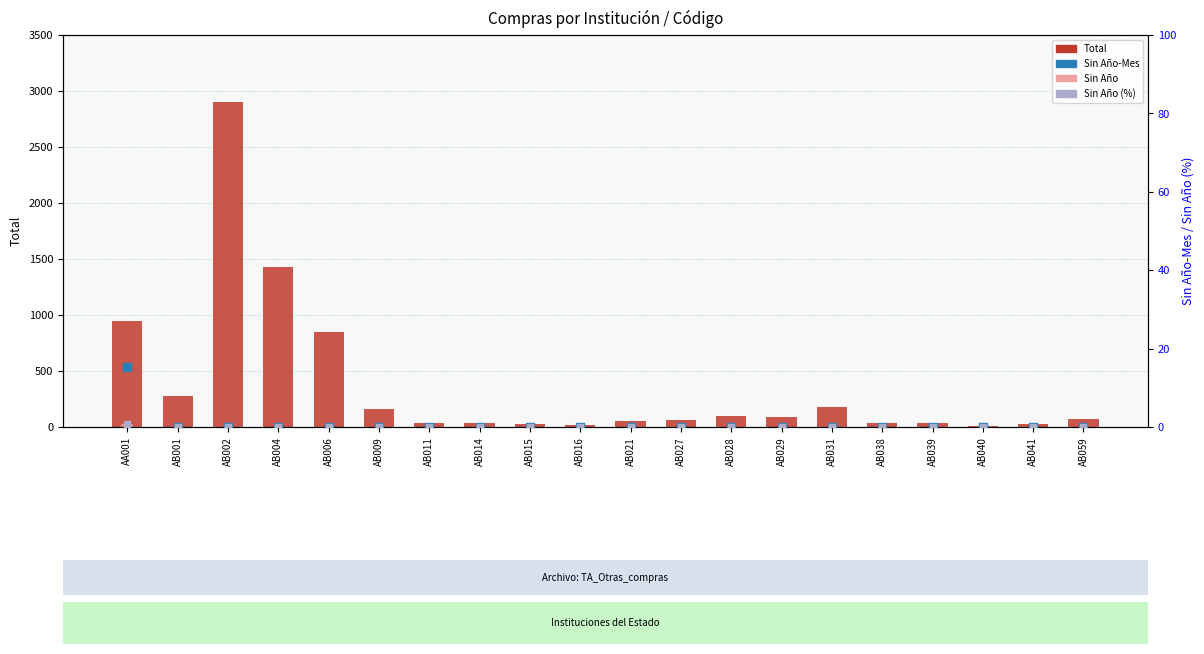

Which series has the largest total across all categories?

Total